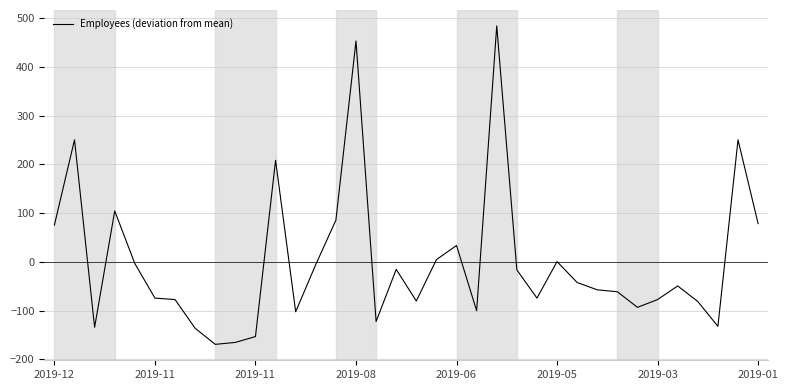

What is the difference between the maximum and minimum values?

654.0